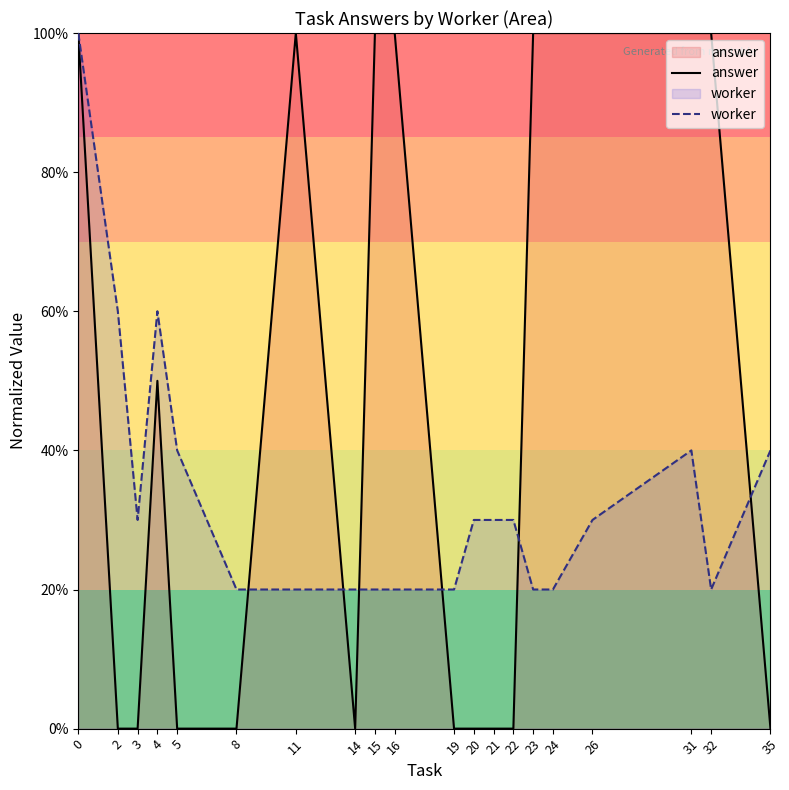

Which series ends up on top after the final intersection of worker and answer?

worker